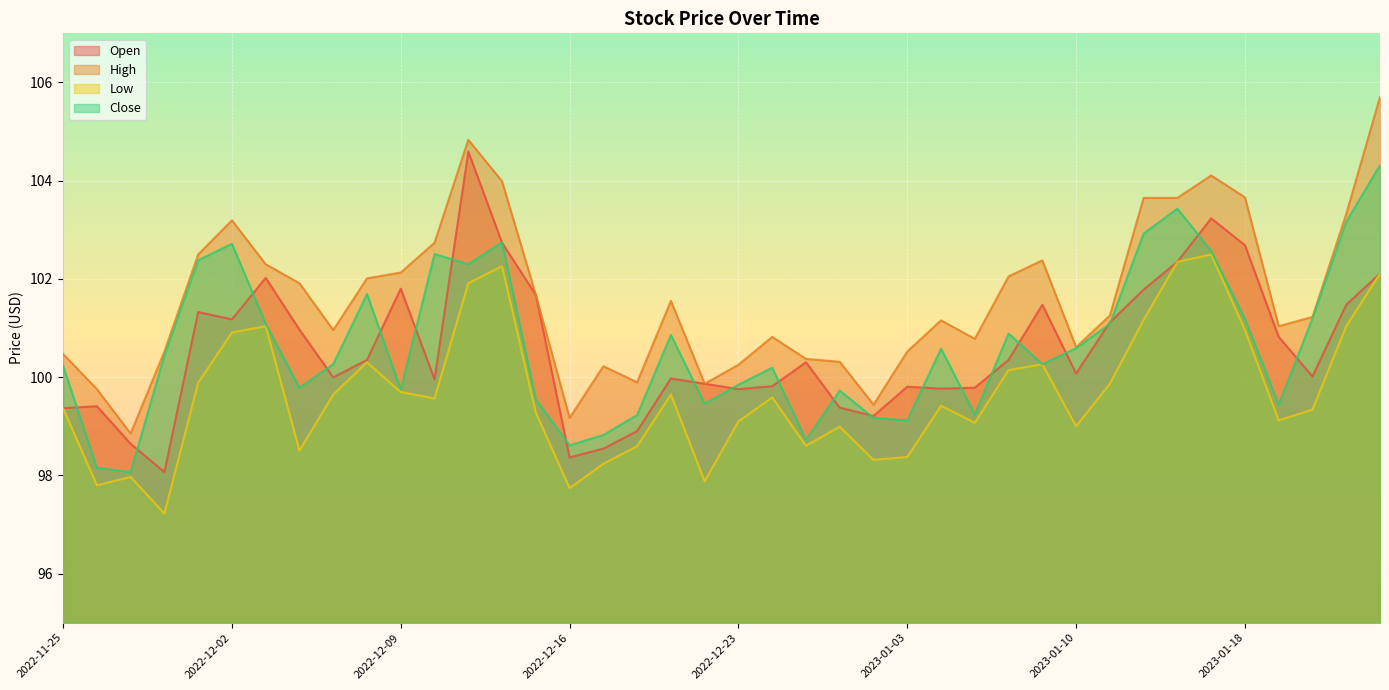

Does the chart display data point markers on the line(s)?

No